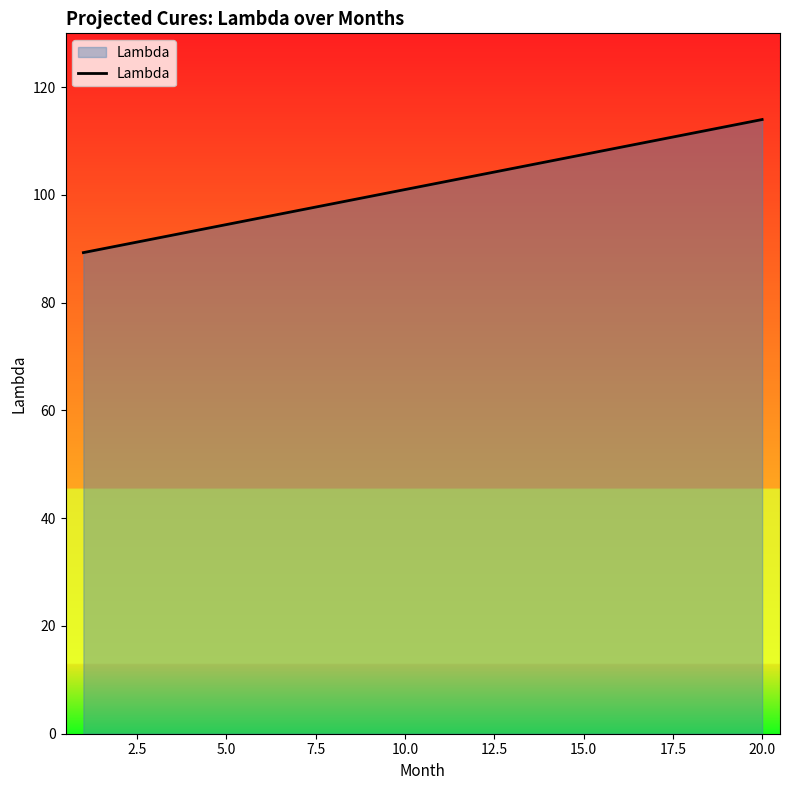

What is the difference between the maximum and minimum values?

24.7